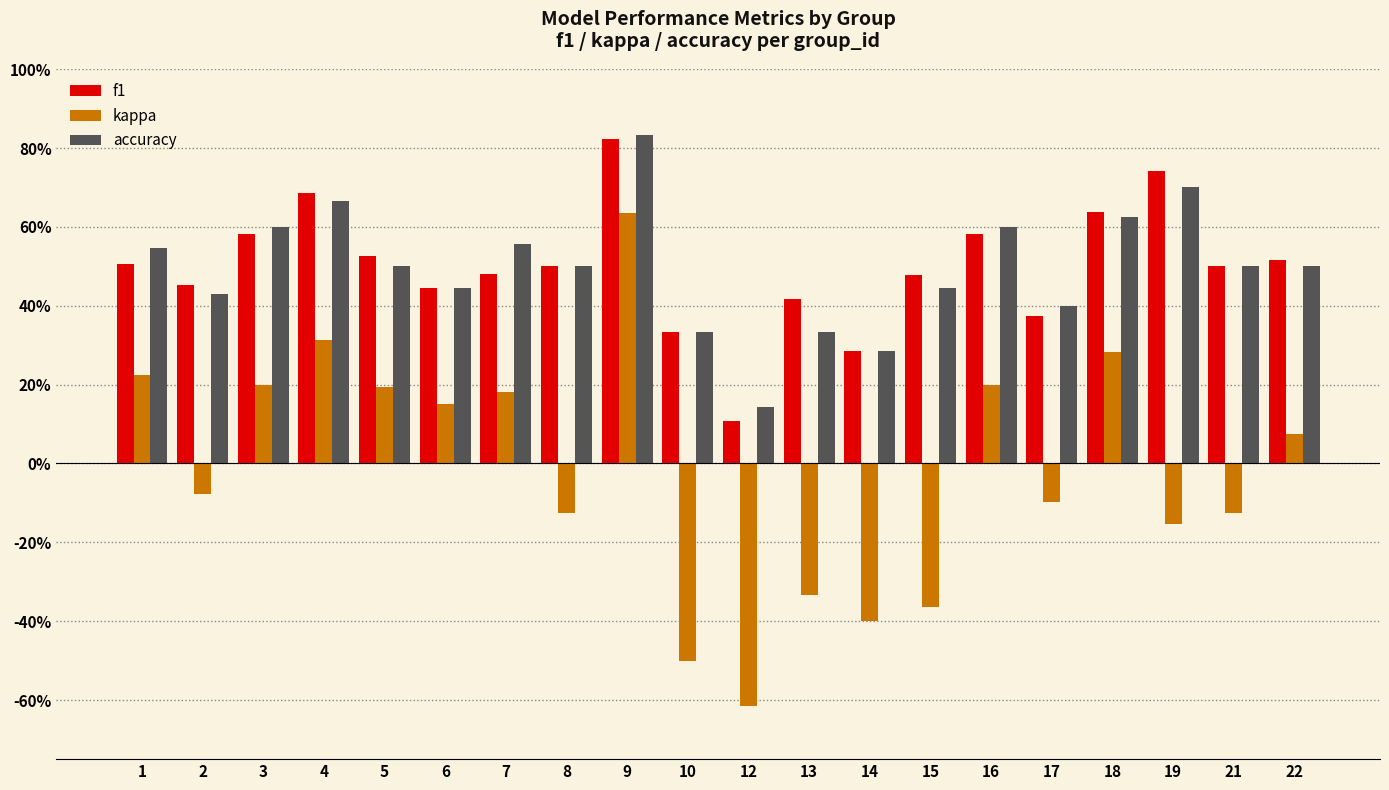

At which label does accuracy reach its minimum?

12